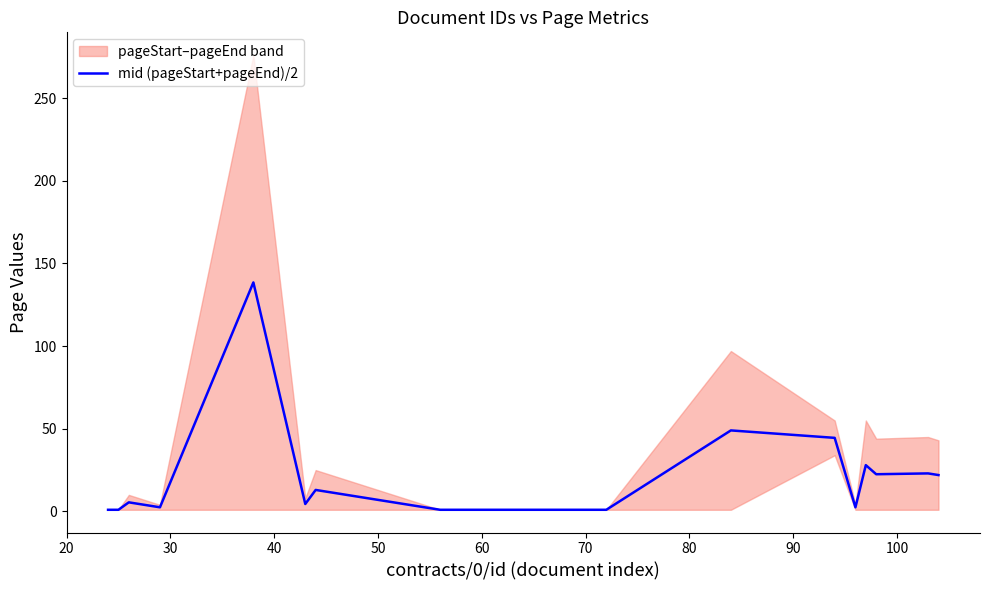

What is the smallest value displayed?

1.0